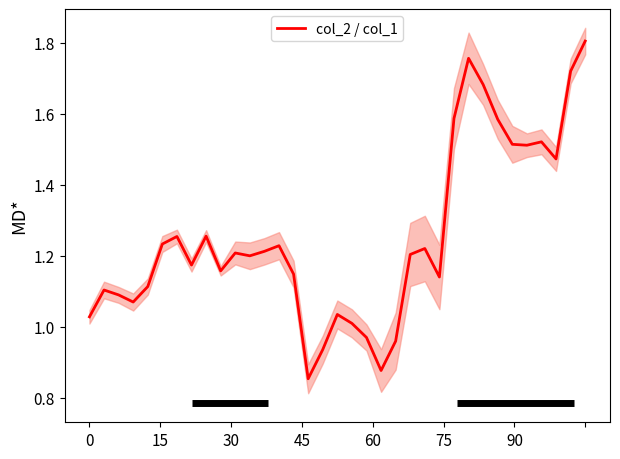

True or false: there are more than 1 points higher than both neighbors.

True